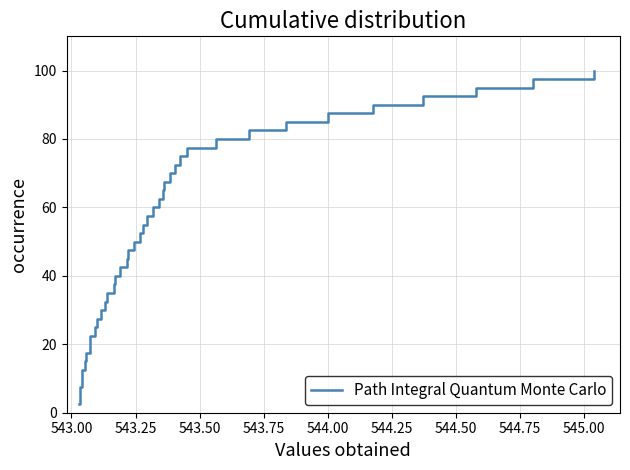

What is the maximum value shown in the chart?

100.0